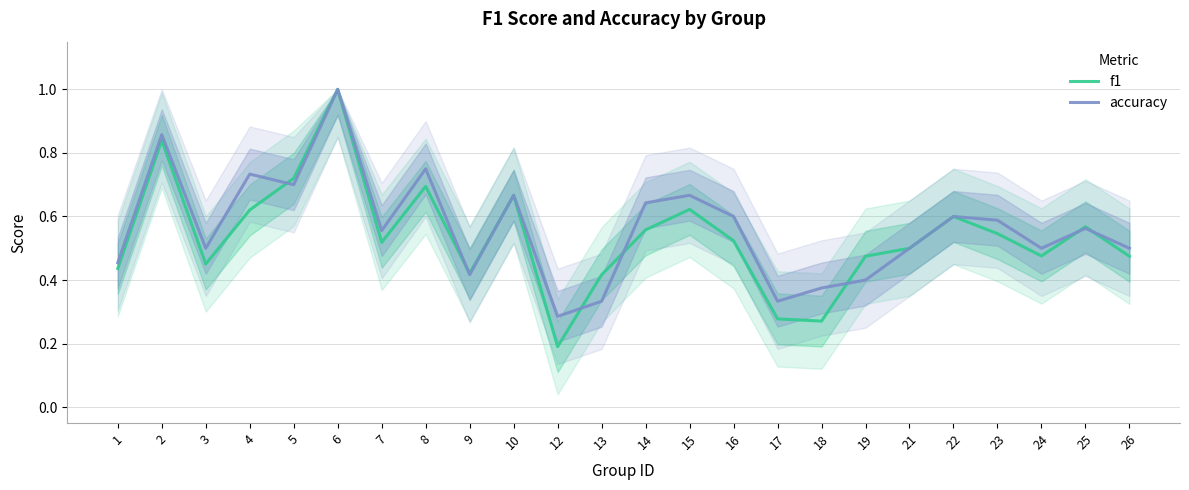

How many lines are shown in the chart?

2